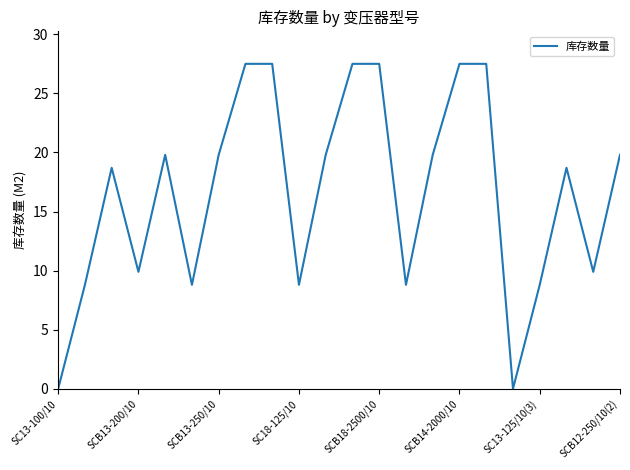

What is the maximum value shown in the chart?

27.5